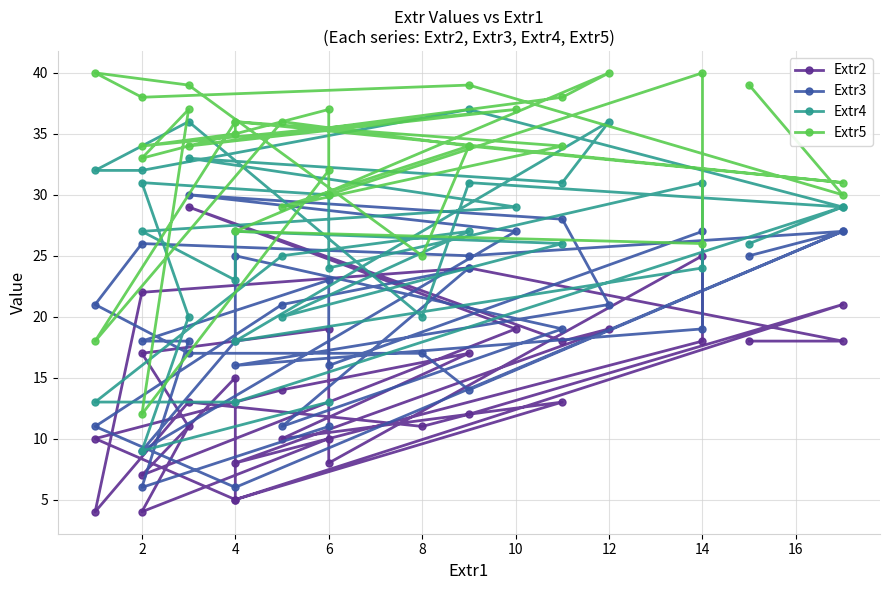

What are all the series names shown in the legend?

Extr2, Extr3, Extr4, Extr5